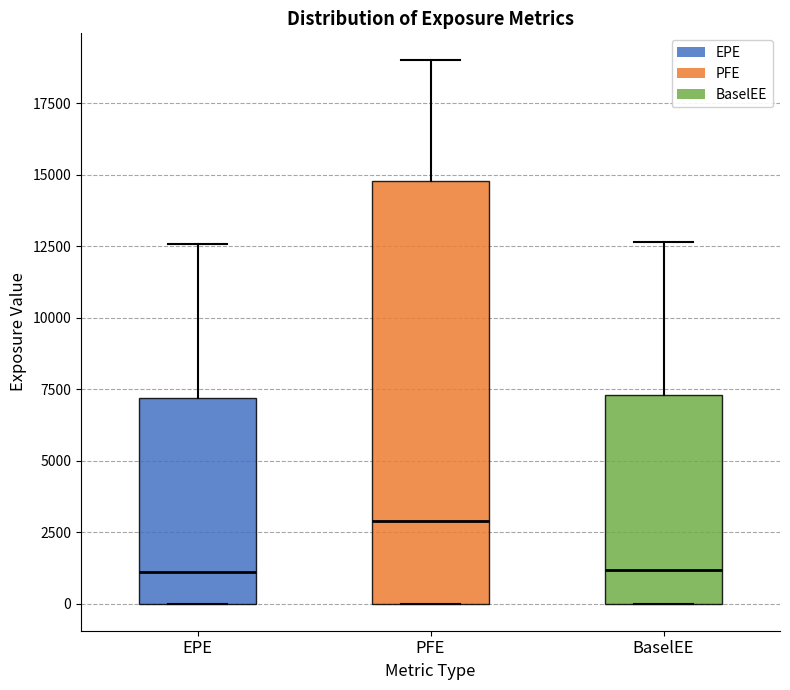

Which box is the tallest, from its lower edge to its upper edge?

PFE